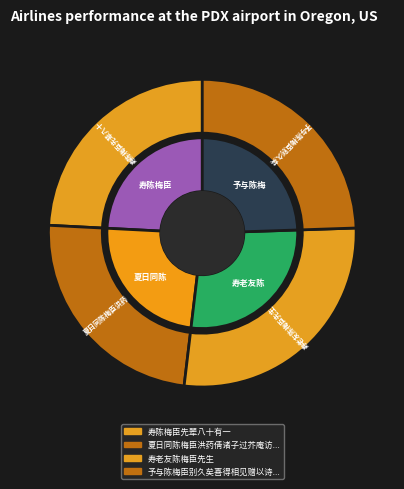

Rank the categories by value from lowest to highest.

夏日同陈梅臣洪药倩诸子过芥庵访天然和尚, 寿陈梅臣先辈八十有一, 予与陈梅臣别久矣喜得相见赠以诗时癸丑中秋也, 寿老友陈梅臣先生